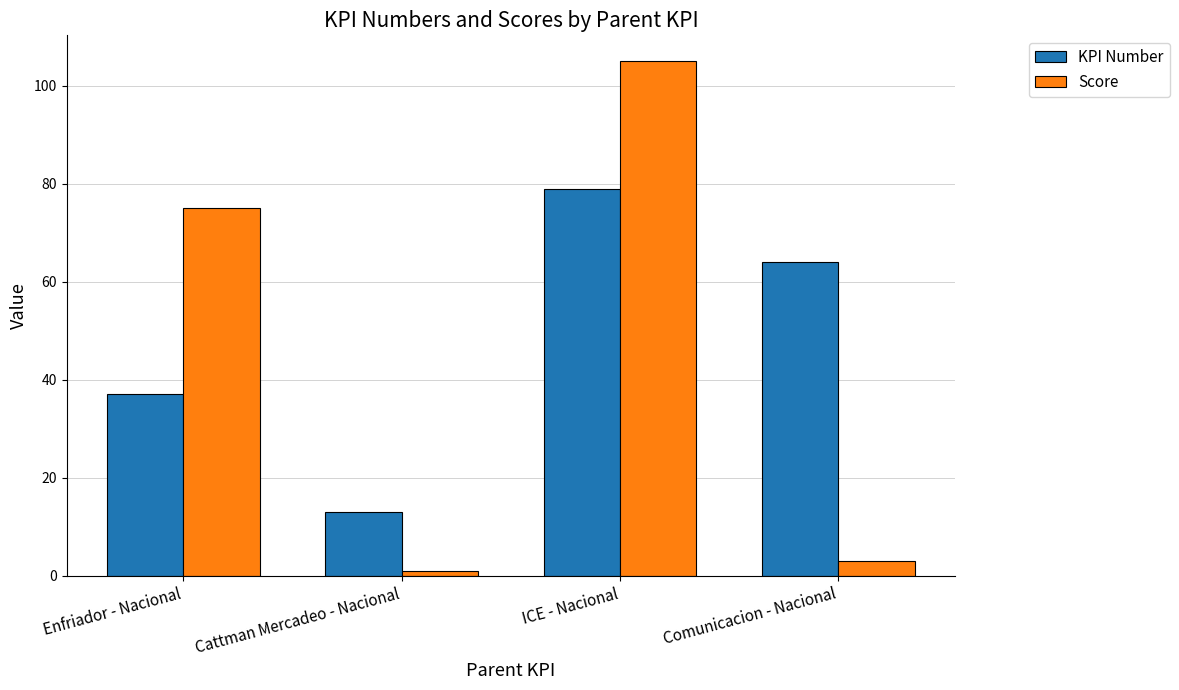

The KPI Number series shows 21 at ICE - Nacional. True or false?

False